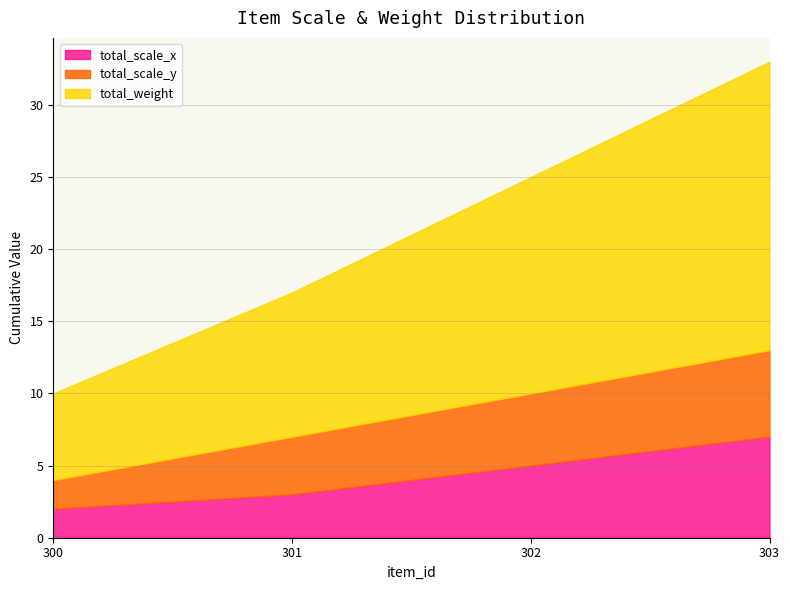

How many data points in total_weight are above 15?

1